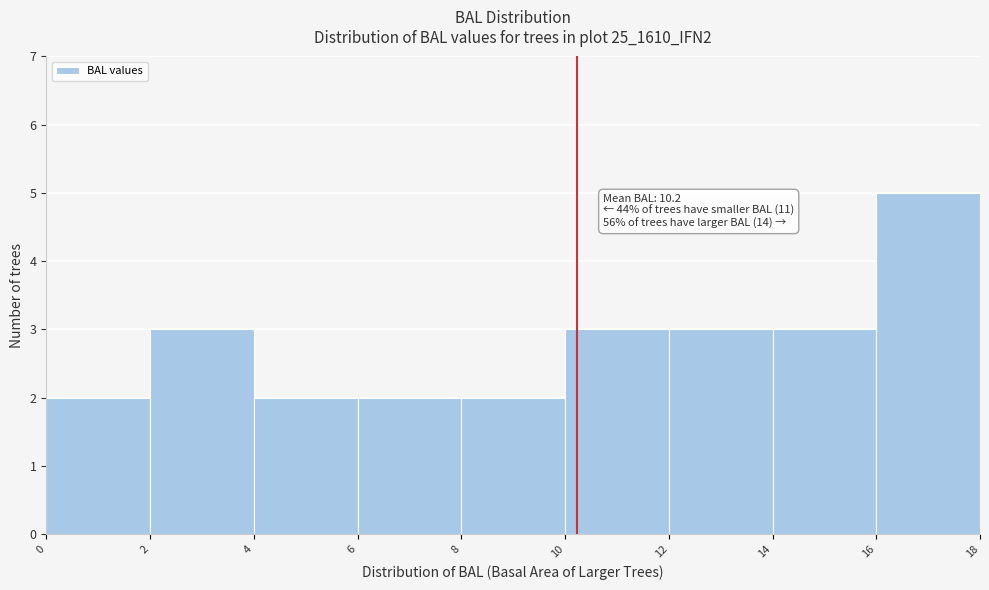

Over which range of the x-axis is the bar tallest?

16 to 18